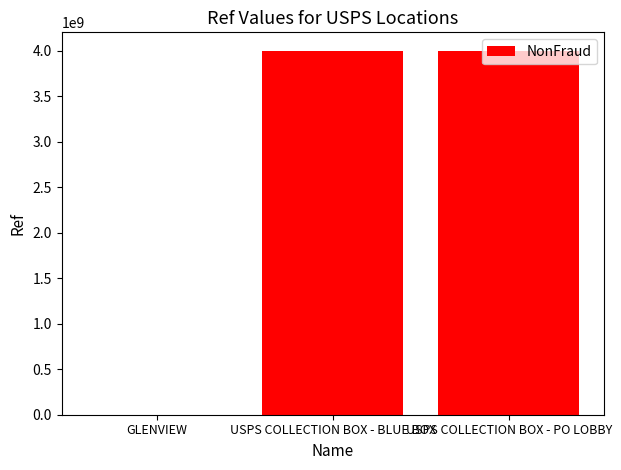

The chart shows a value of 6589856656 at USPS COLLECTION BOX - PO LOBBY. True or false?

False